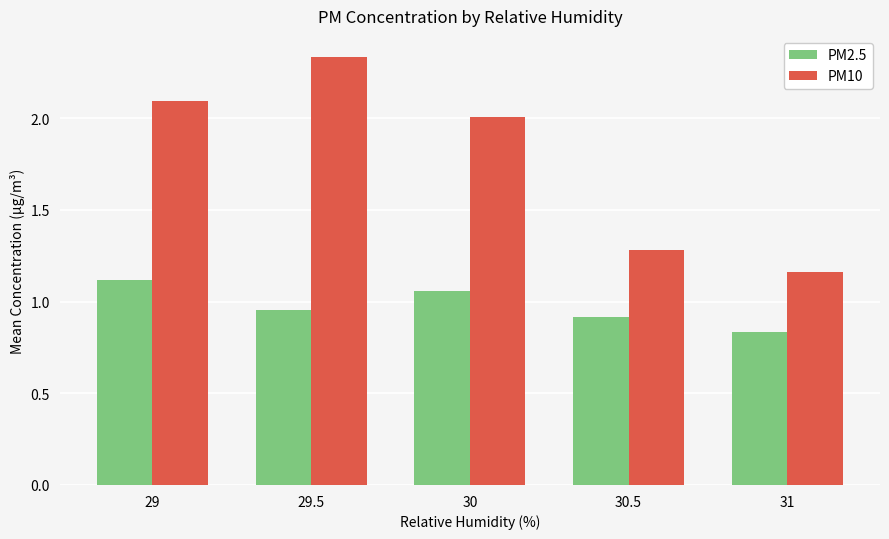

At which category is the sum across all series the highest?

29.5